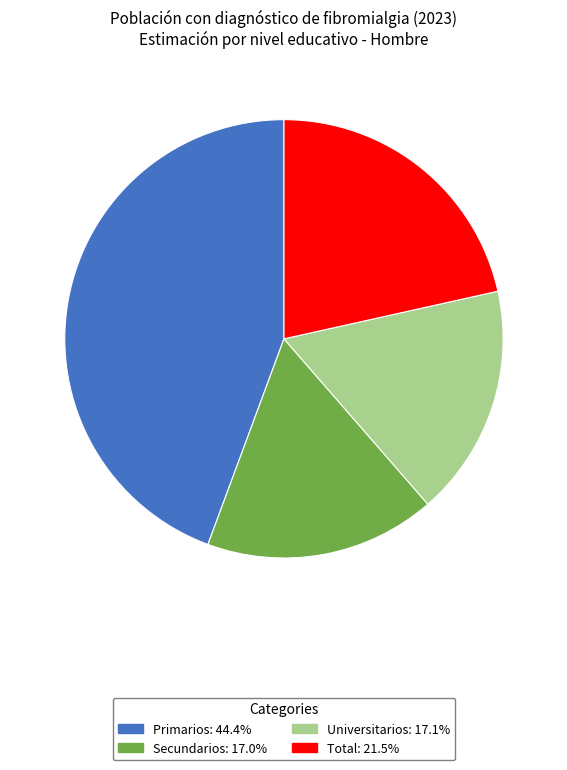

Which has a higher value, Total or Universitarios?

Total